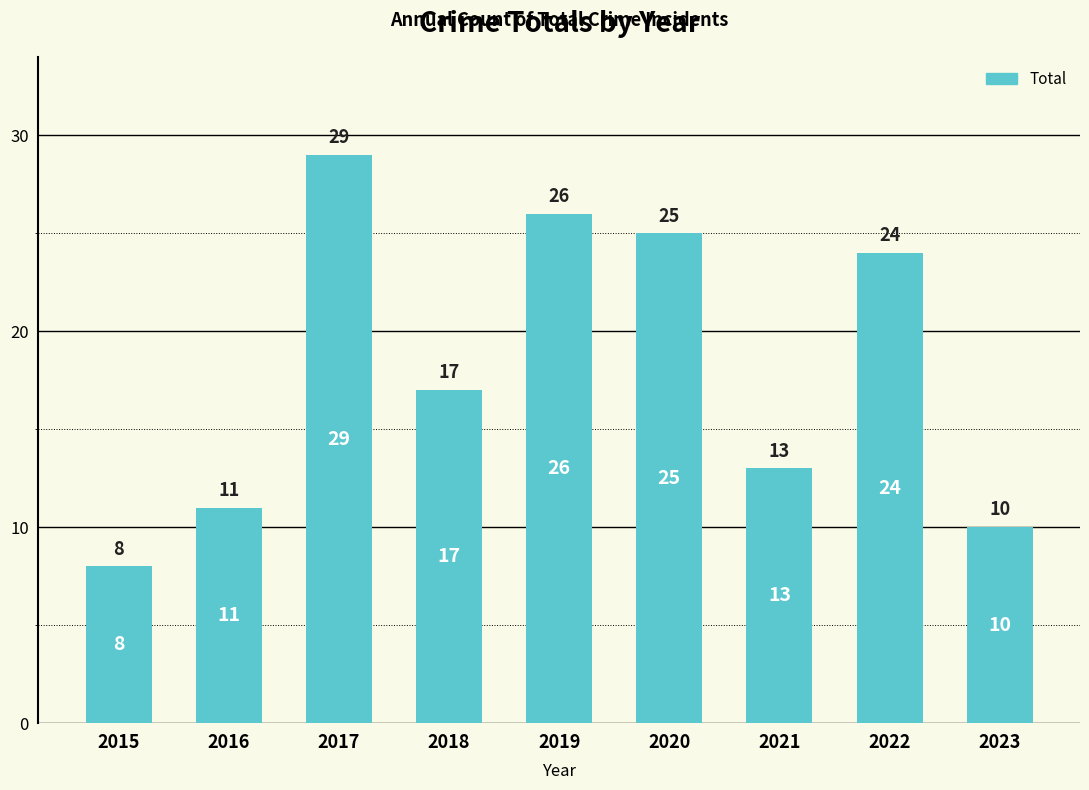

Rank the categories by value from highest to lowest.

2017, 2019, 2020, 2022, 2018, 2021, 2016, 2023, 2015